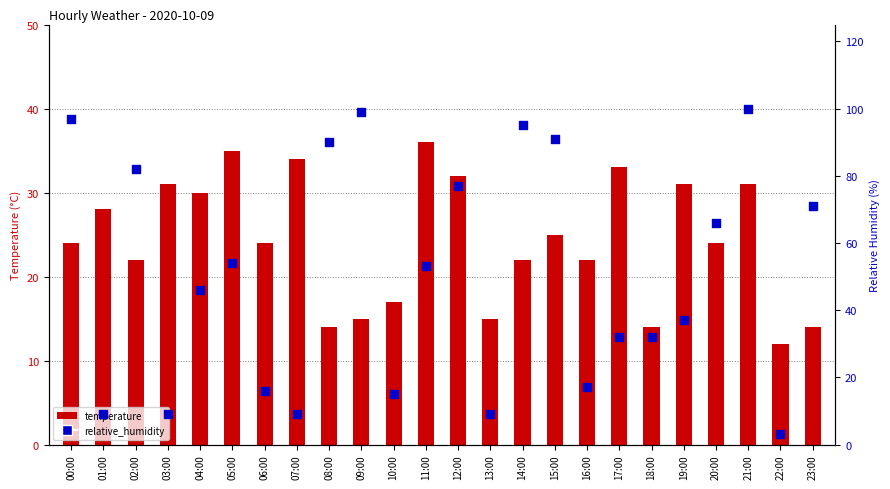

Which series reaches the maximum Y coordinate?

relative_humidity